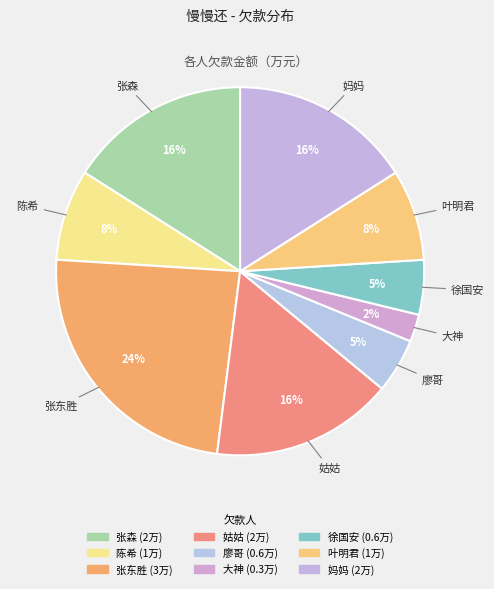

To the nearest percent, what percentage of the pie is 陈希?

8%